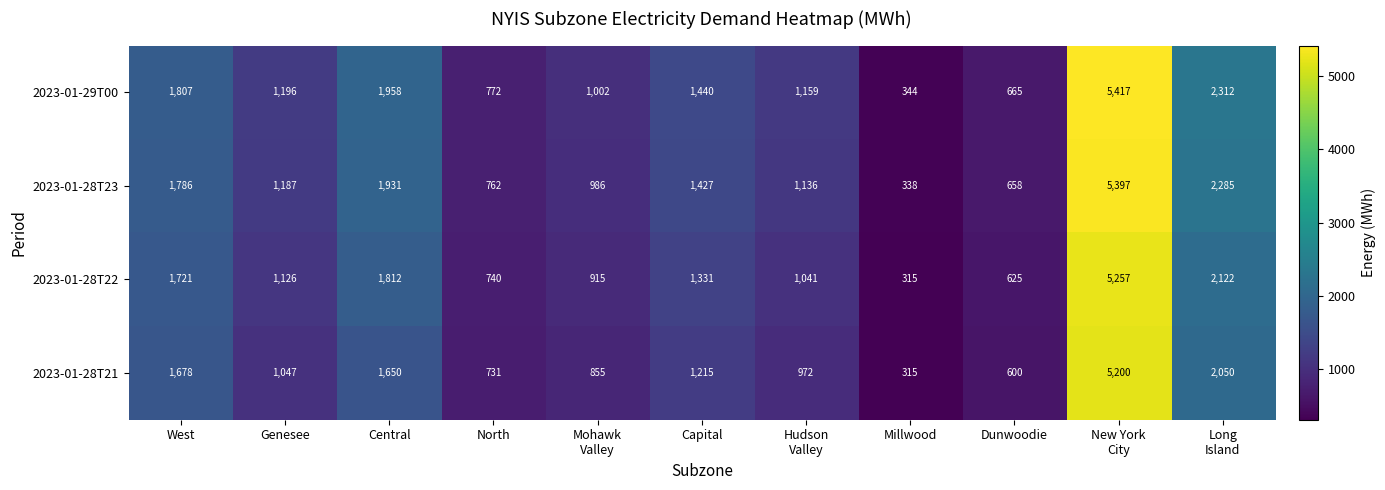

Count the number of categories in the chart.

11